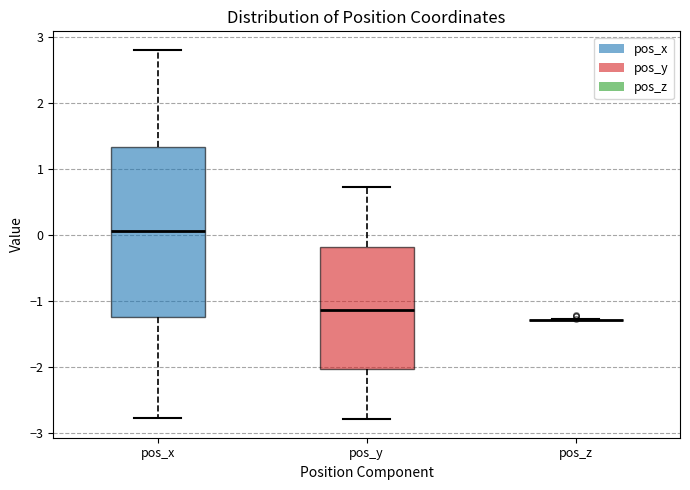

Comparing the boxes themselves (not the whiskers), which one is the tallest?

pos_x